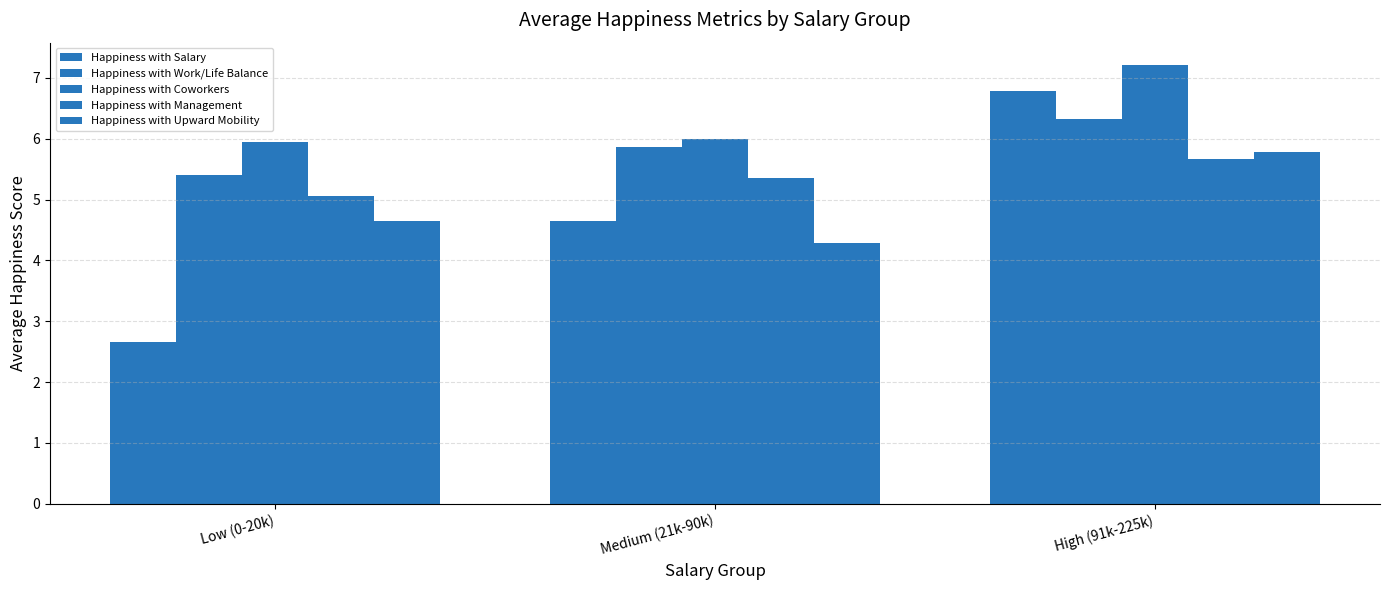

At which label does Happiness with Coworkers first exceed 6?

High (91k-225k)